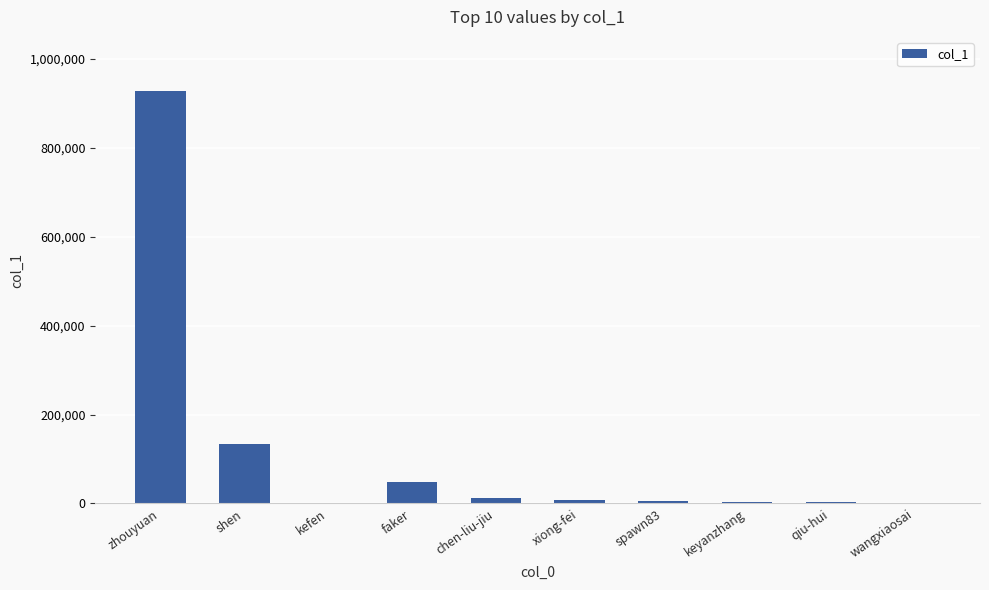

The value at shen is 134183. True or false?

True